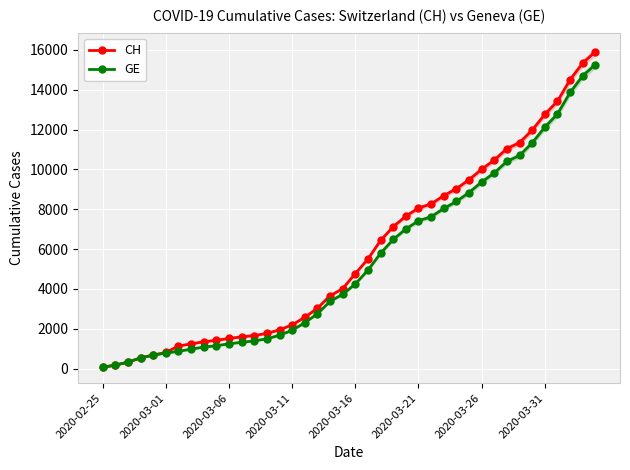

Reading right to left, what are all the values shown in this chart?

CH: 15900	15334	14499	13420	12758	11971	11340	11041	10467	10005	9481	9030	8681	8265	8061	7654	7125	6434	5501	4775	4014	3658	3033	2577	2199	1949	1770	1664	1595	1519	1420	1353	1245	1137	814	682	540	329	178	73
GE: 15258	14692	13857	12778	12116	11329	10698	10399	9825	9363	8839	8388	8039	7623	7419	7012	6483	5792	4944	4248	3733	3377	2752	2306	1928	1678	1499	1393	1324	1248	1152	1085	979	872	784	682	540	329	178	73